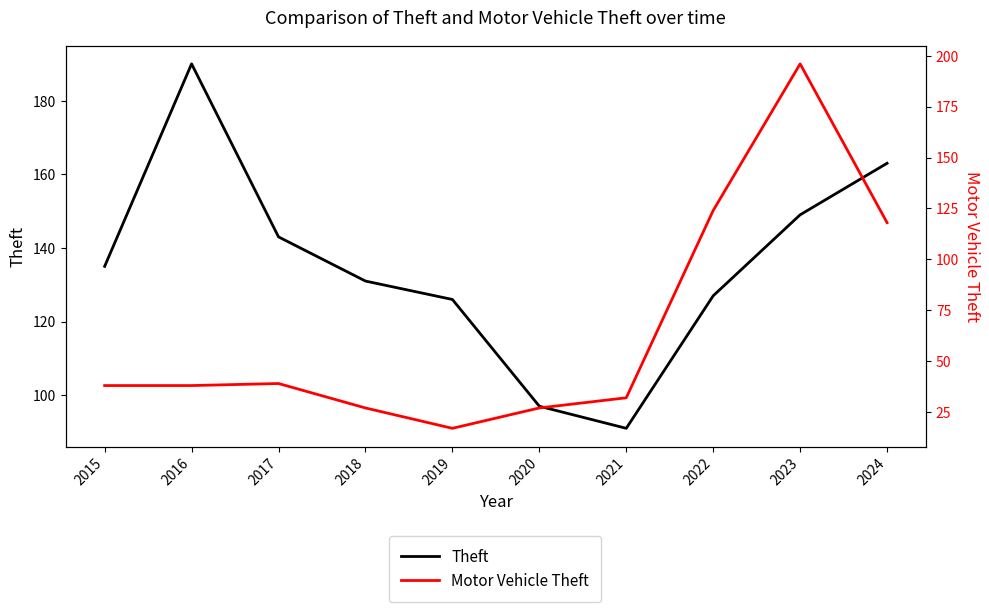

How many times do Motor Vehicle Theft and Theft cross each other?

2